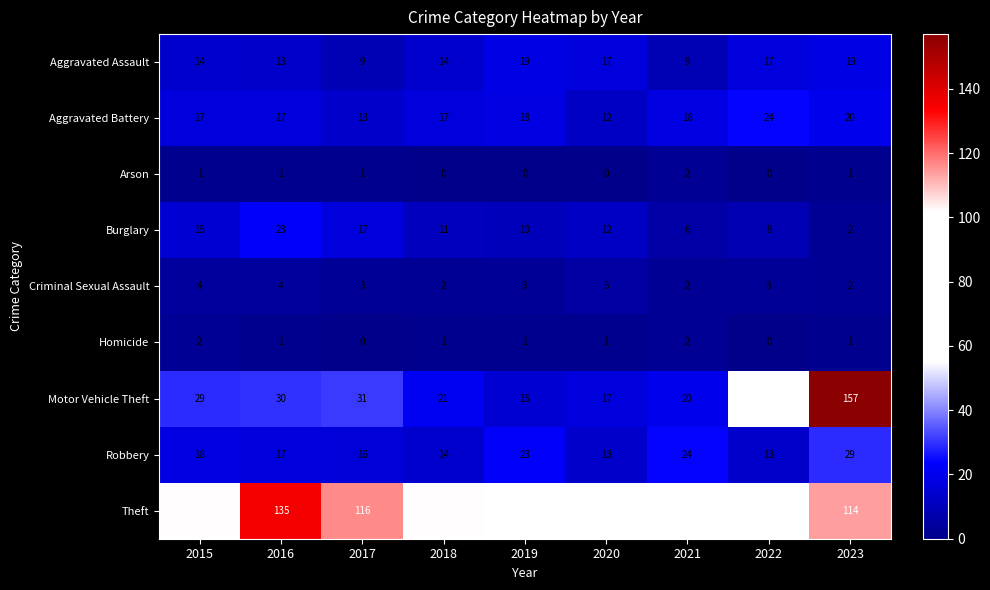

Which series has the largest range (max minus min)?

Motor Vehicle Theft